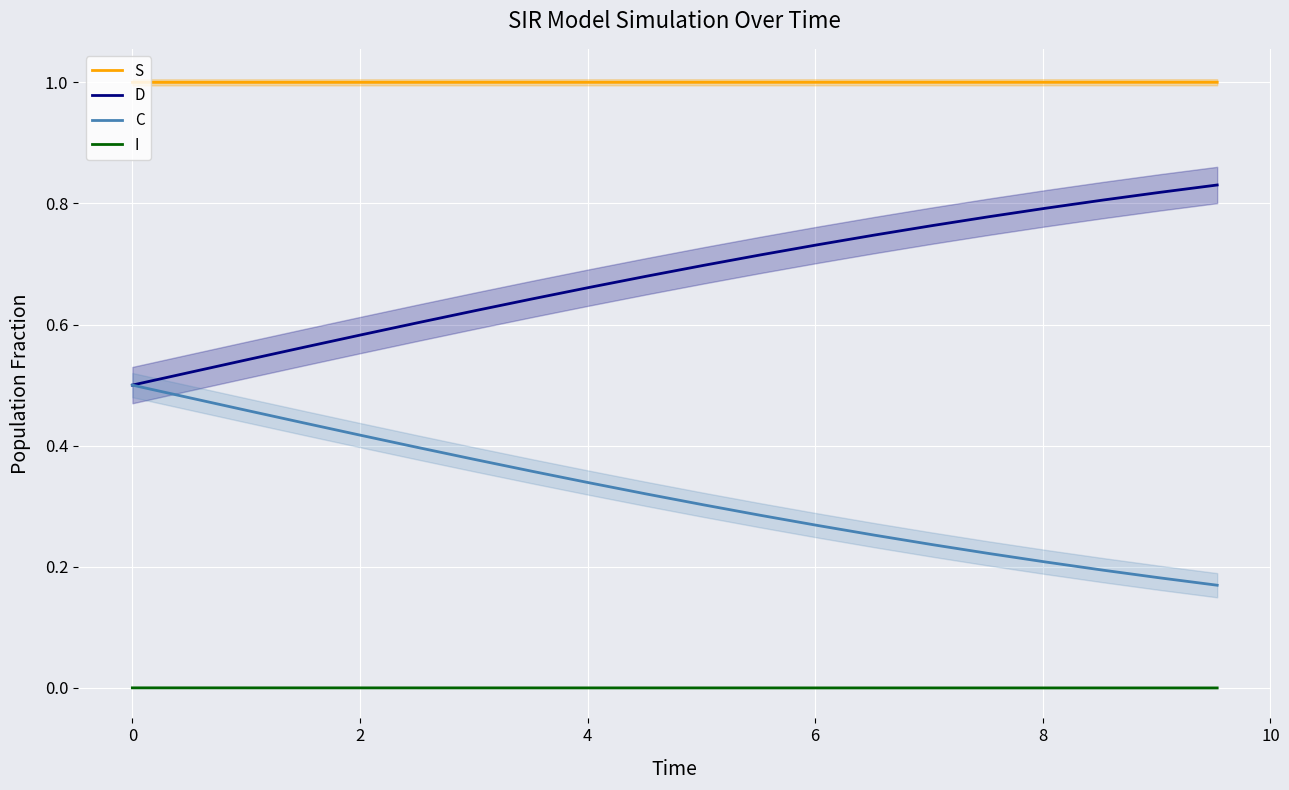

True or false: C and I cross at least once.

False